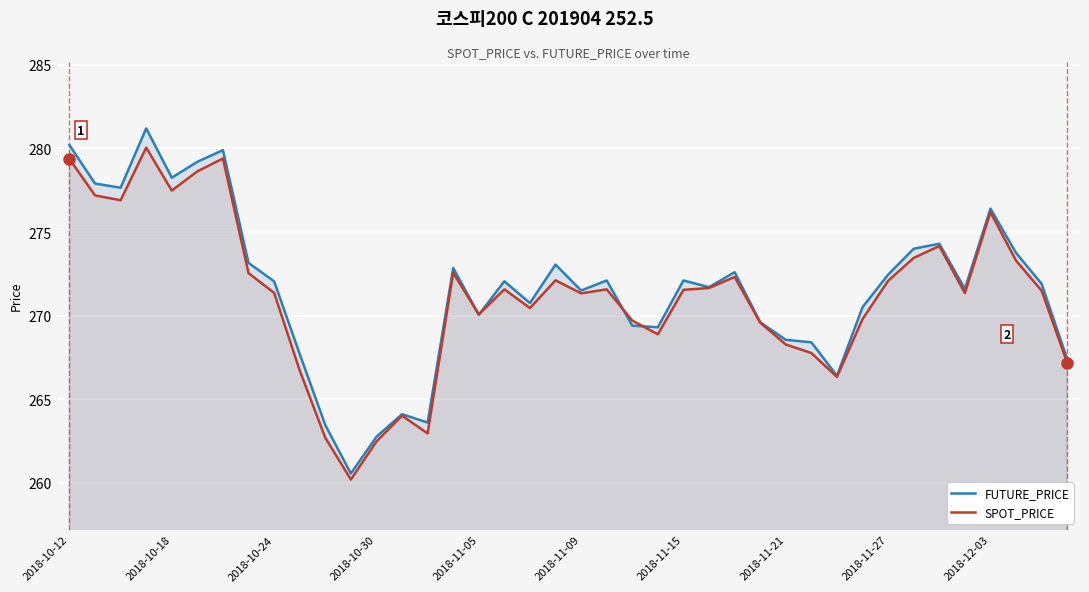

What is the difference between the highest and lowest values at 2018-10-24?

0.7